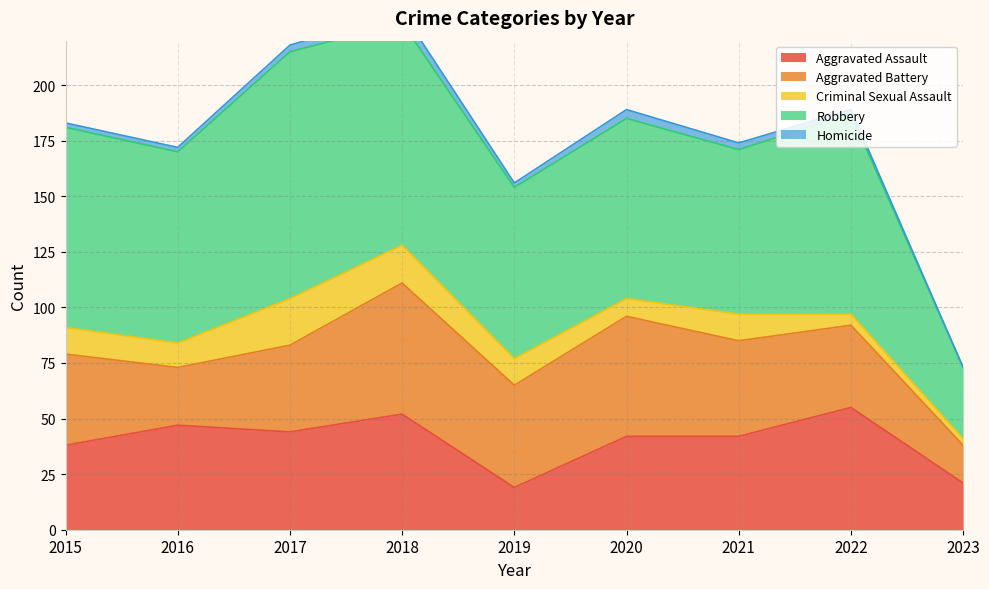

The value of Homicide at 2020 is 4. True or false?

True